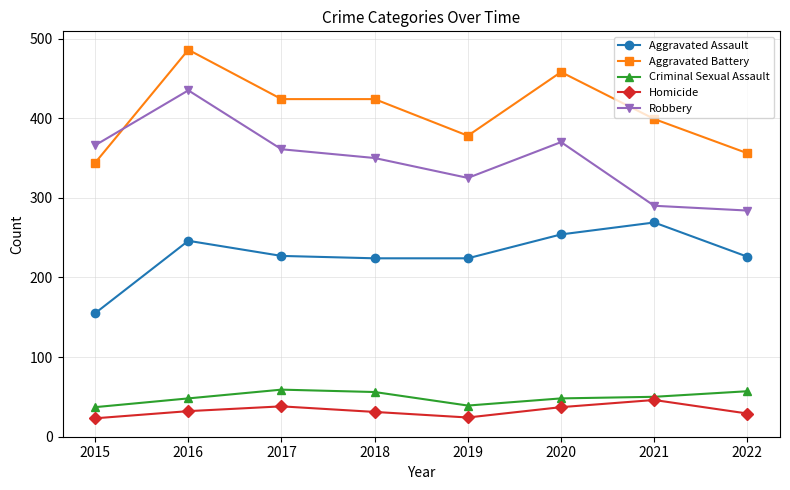

At which label does Aggravated Assault first exceed 227?

2016